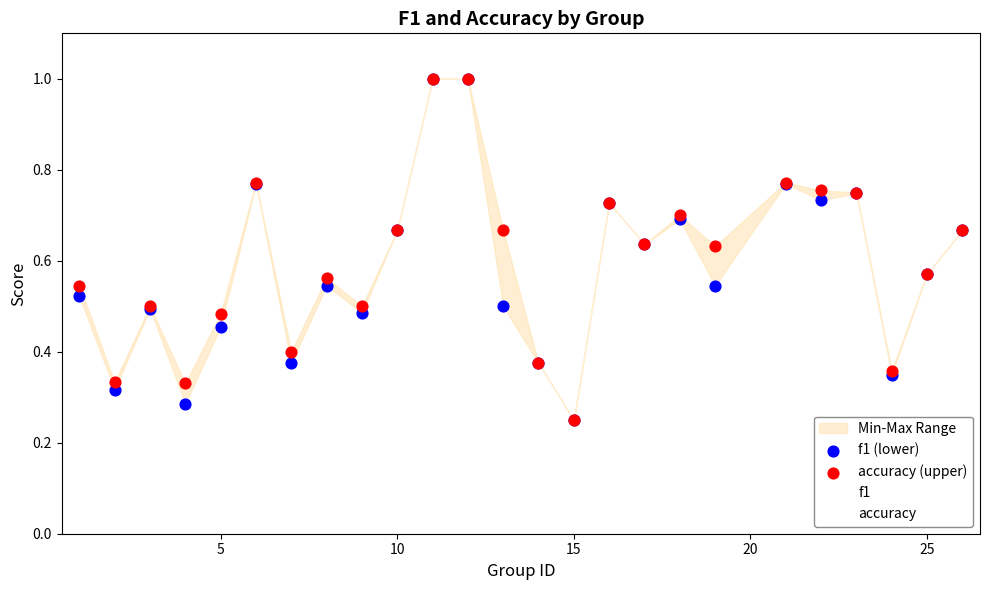

At how many categories does at least one series exceed 0?

25